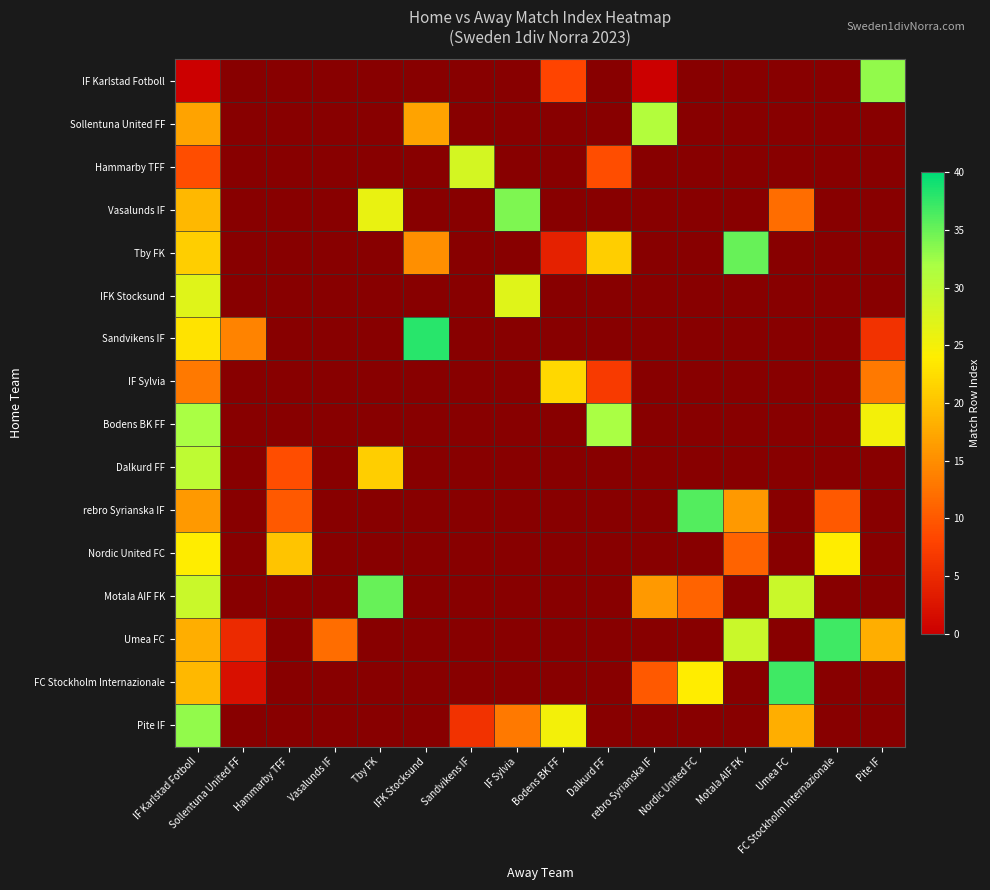

Which category has the highest value in the IF Sylvia series?

Bodens BK FF